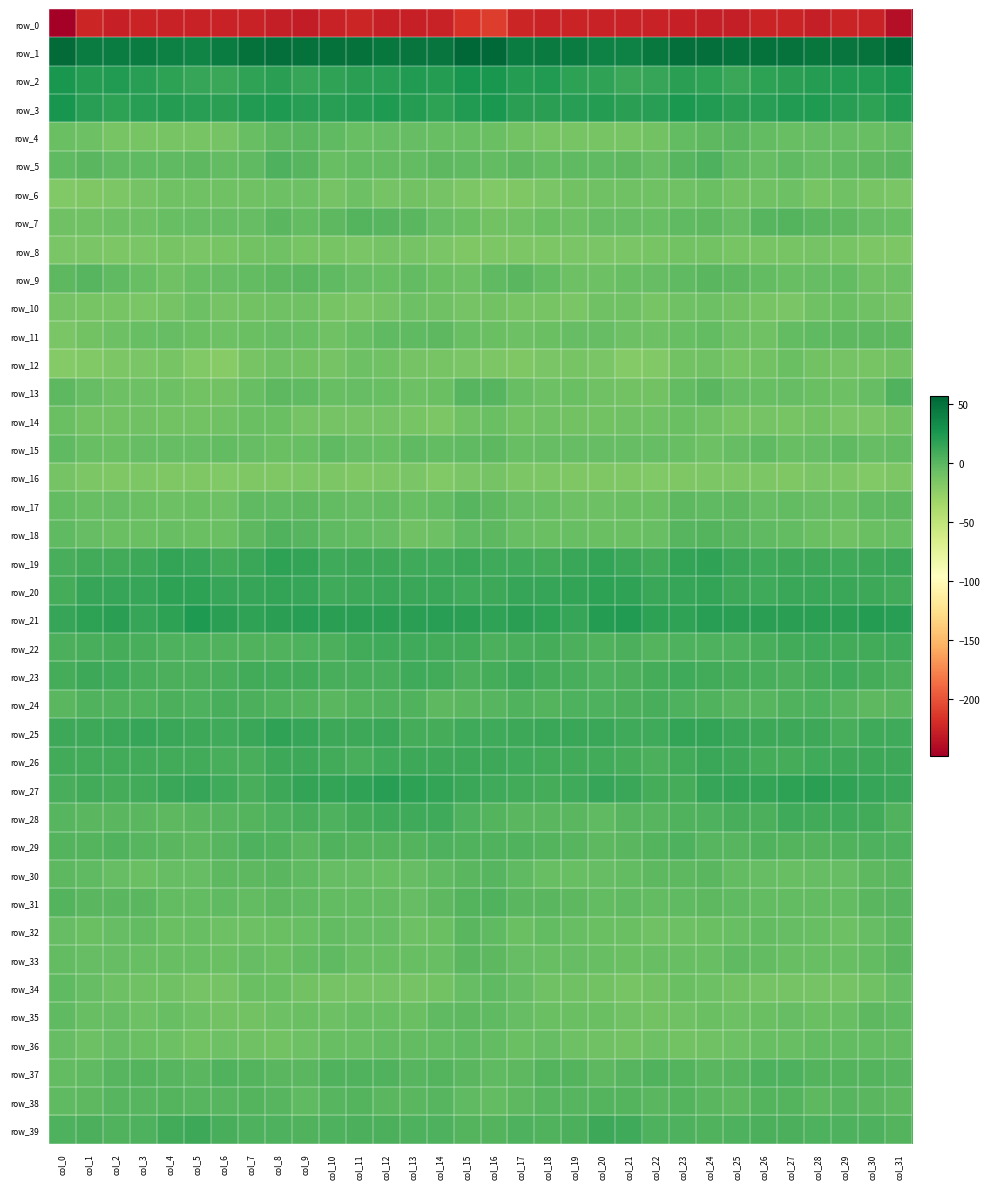

What is the total value across all series at col_28?

-170.2